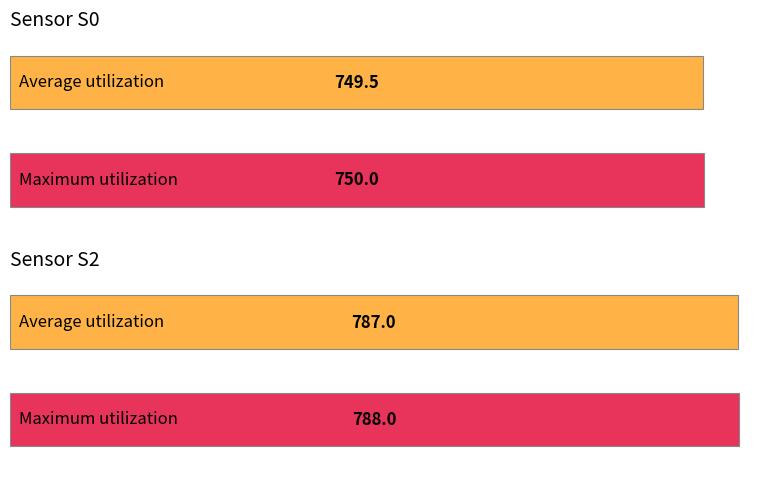

Does the chart contain any negative values?

No